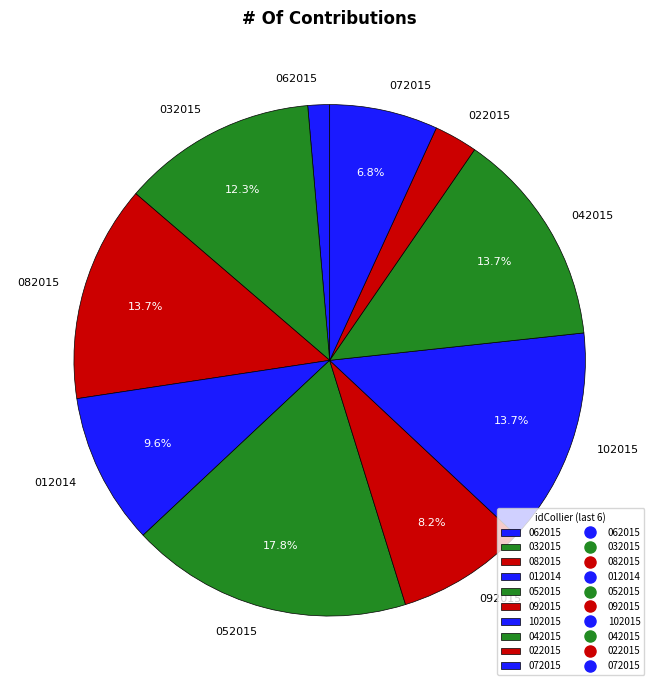

What is the total percentage of 052015 and 102015?

31.5%